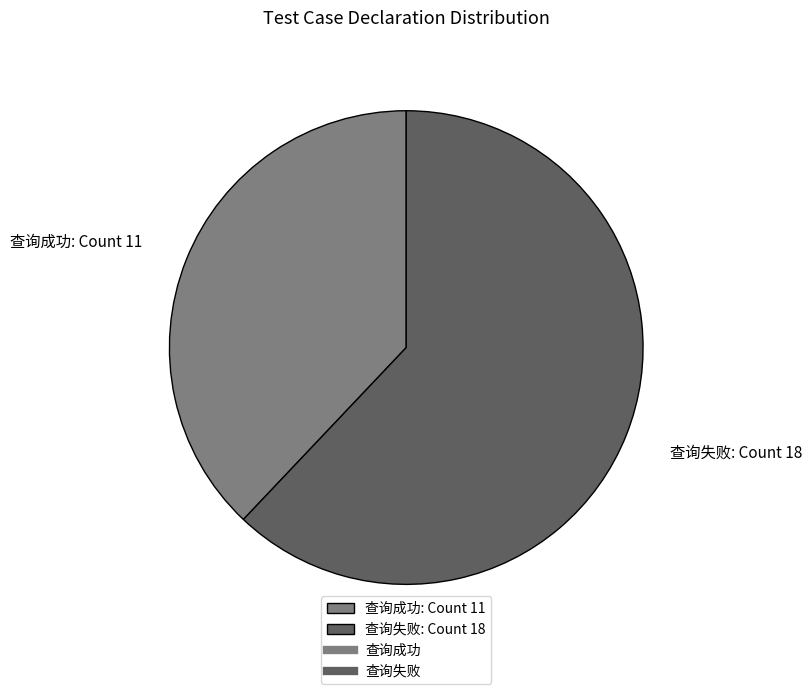

What is the ratio of the value at 查询失败: Count 18 to the value at 查询成功: Count 11?

1.6